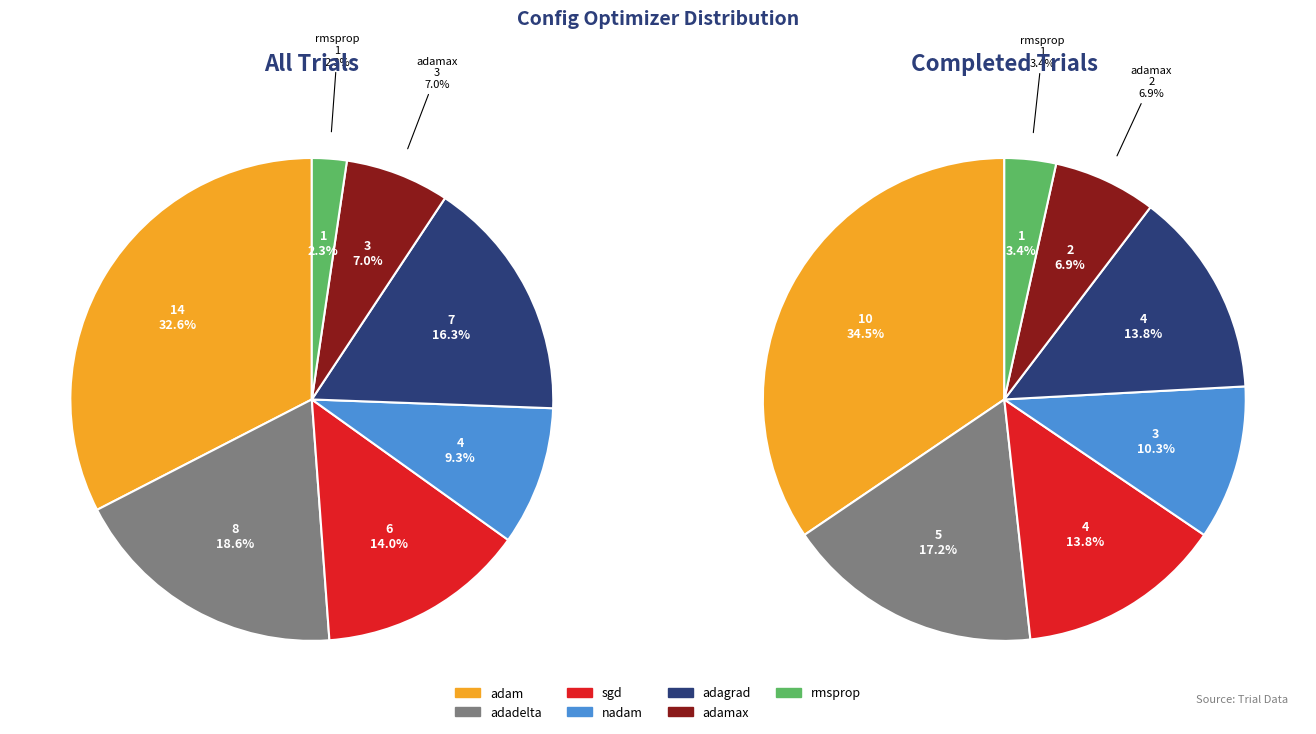

To the nearest percent, what is the difference between the largest and smallest slice percentages?

30%